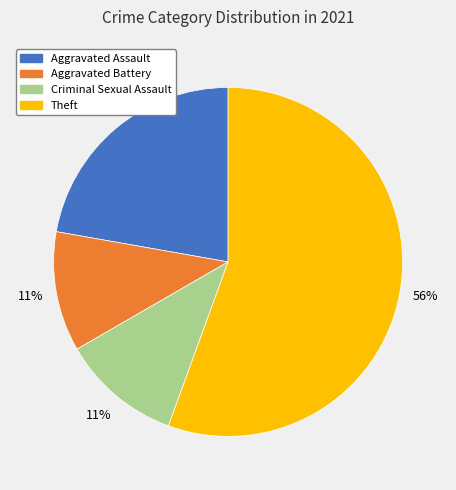

To the nearest percent, what is the average slice percentage?

25%